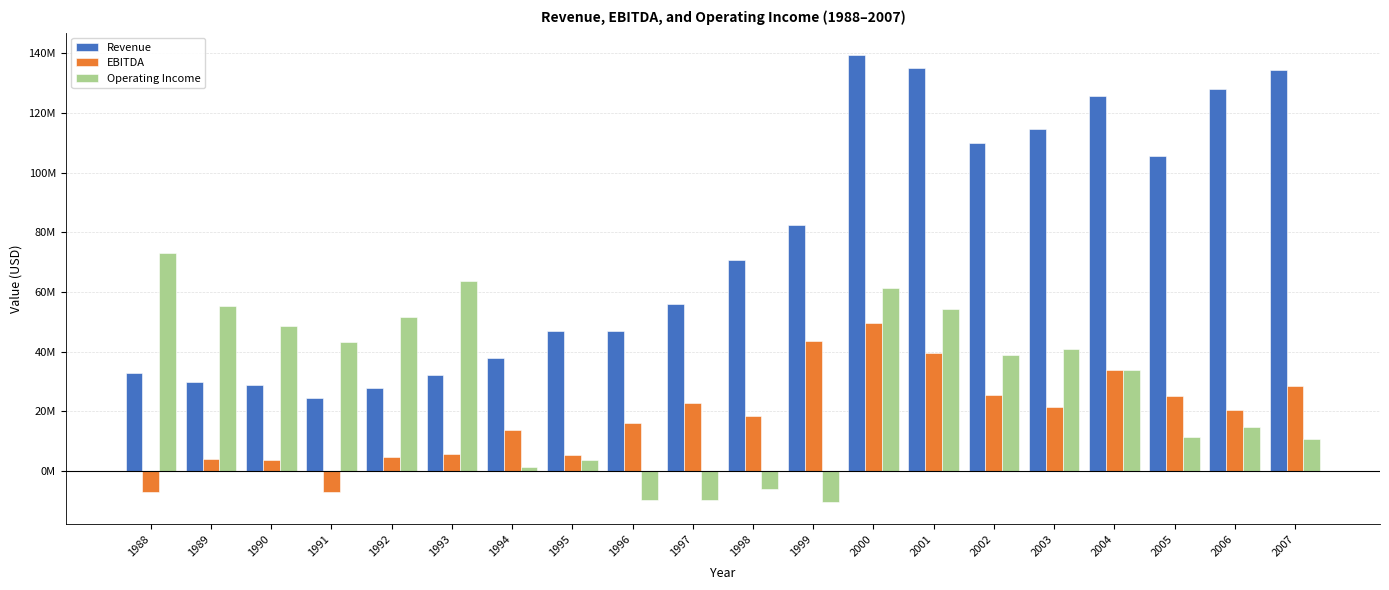

What is the difference between the maximum and minimum values in the Revenue series?

114757000